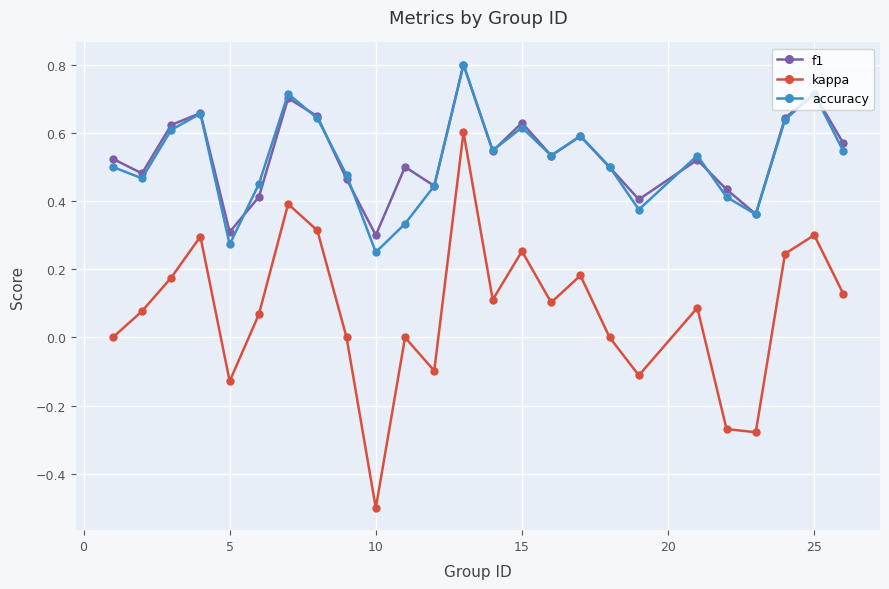

True or false: accuracy and kappa intersect in this chart.

False